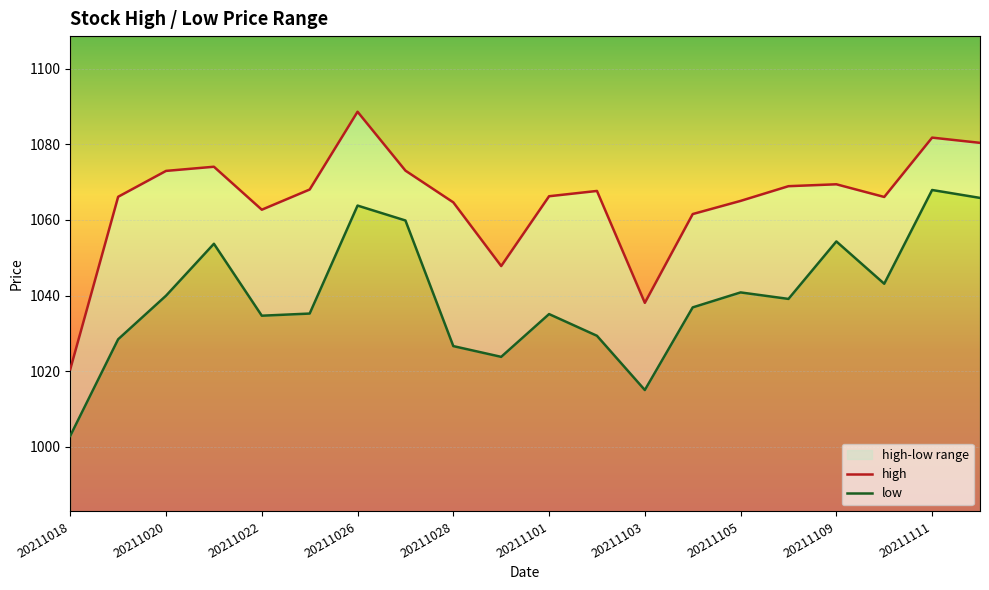

What is the difference between the maximum and minimum values in the low series?

65.0